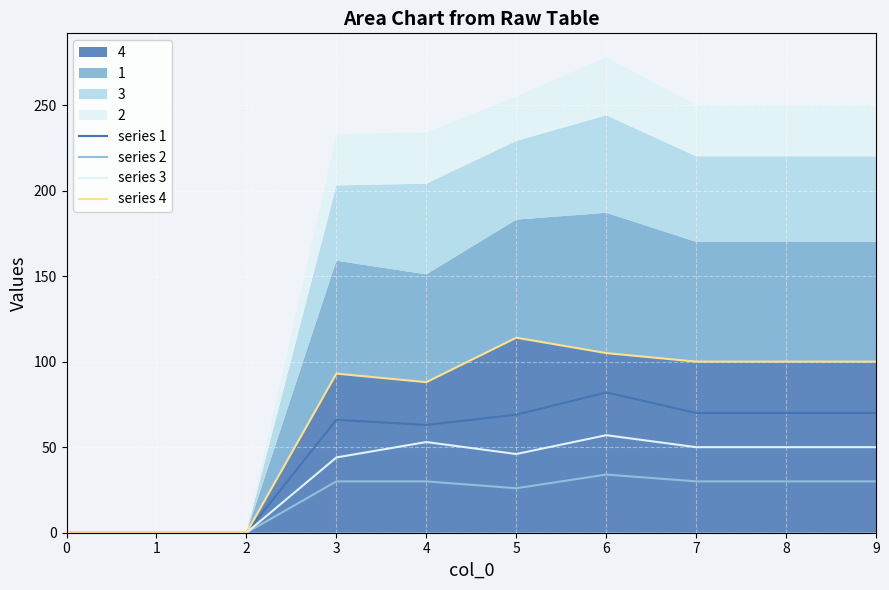

Reading left to right, what are all the values shown in this chart?

series 1: 0=0	1=0	2=0	3=66	4=63	5=69	6=82	7=70	8=70	9=70
series 2: 0=0	1=0	2=0	3=30	4=30	5=26	6=34	7=30	8=30	9=30
series 3: 0=0	1=0	2=0	3=44	4=53	5=46	6=57	7=50	8=50	9=50
series 4: 0=0	1=0	2=0	3=93	4=88	5=114	6=105	7=100	8=100	9=100